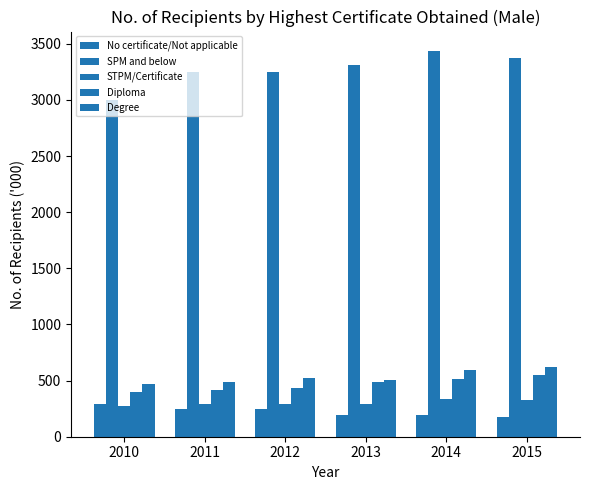

The Diploma series shows 320.7 at 2014. True or false?

False